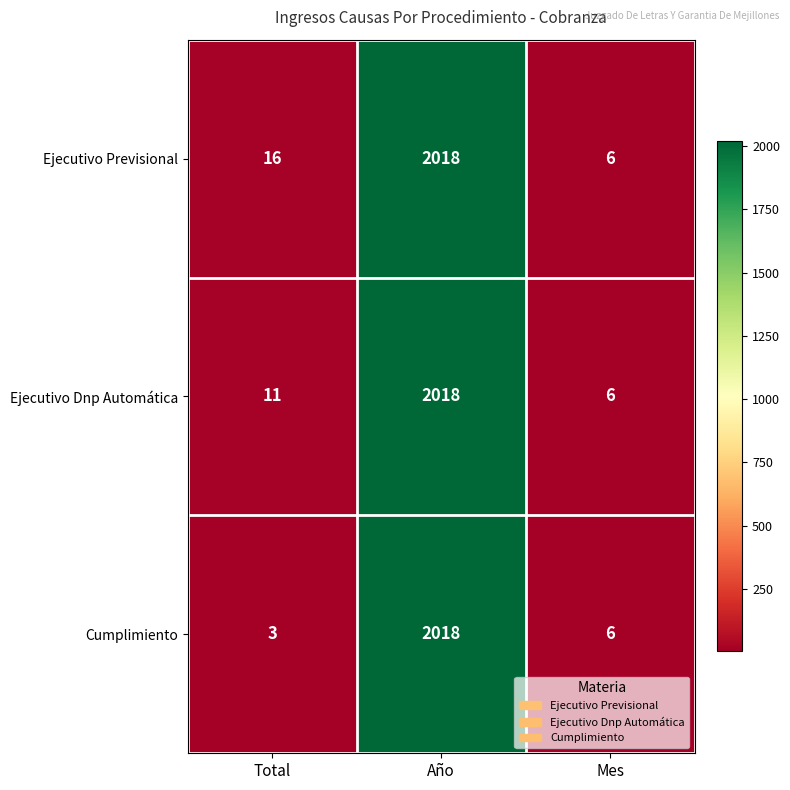

At which category is the sum across all series the highest?

Año